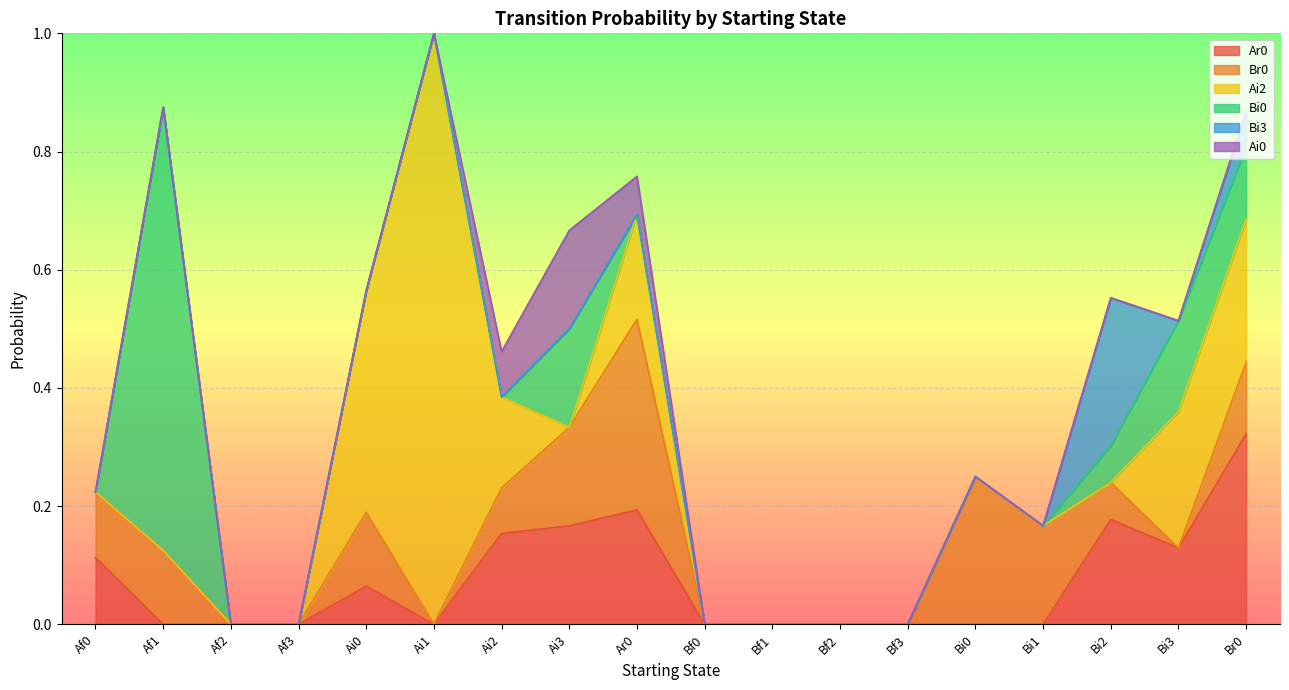

Reading right to left, what are all the values shown in this chart?

Ar0: 0.3	0.1	0.2	0.0	0.0	0.0	0.0	0.0	0.0	0.2	0.2	0.2	0.0	0.1	0.0	0.0	0.0	0.1
Br0: 0.1	0.0	0.1	0.2	0.2	0.0	0.0	0.0	0.0	0.3	0.2	0.1	0.0	0.1	0.0	0.0	0.1	0.1
Ai2: 0.2	0.2	0.0	0.0	0.0	0.0	0.0	0.0	0.0	0.2	0.0	0.2	1.0	0.4	0.0	0.0	0.0	0.0
Bi0: 0.1	0.2	0.1	0.0	0.0	0.0	0.0	0.0	0.0	0.0	0.2	0.0	0.0	0.0	0.0	0.0	0.8	0.0
Bi3: 0.1	0.0	0.2	0.0	0.0	0.0	0.0	0.0	0.0	0.0	0.0	0.0	0.0	0.0	0.0	0.0	0.0	0.0
Ai0: 0.0	0.0	0.0	0.0	0.0	0.0	0.0	0.0	0.0	0.1	0.2	0.1	0.0	0.0	0.0	0.0	0.0	0.0